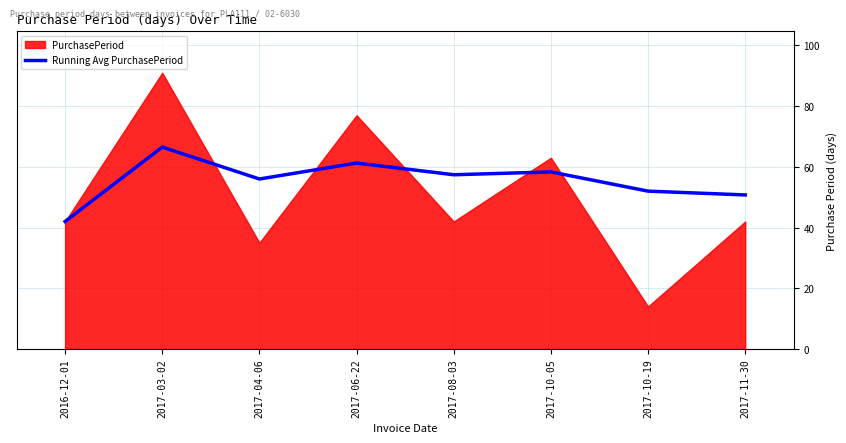

What is the difference between the maximum and second lowest values?

15.8